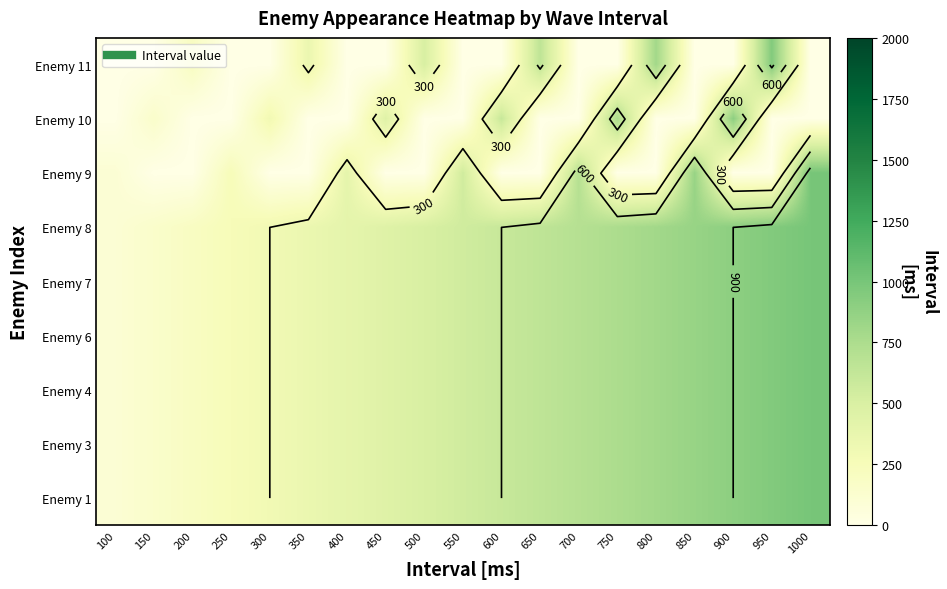

At which category is the sum across all series the highest?

1000